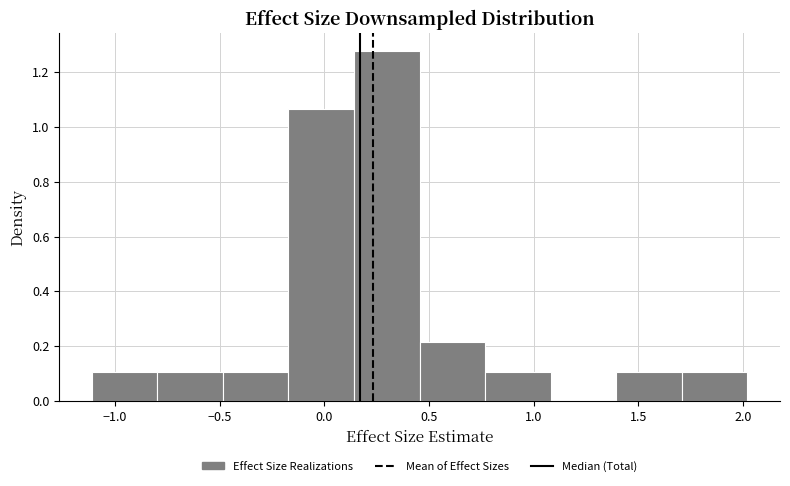

Over which range of the x-axis is the bar tallest?

0.15 to 0.45